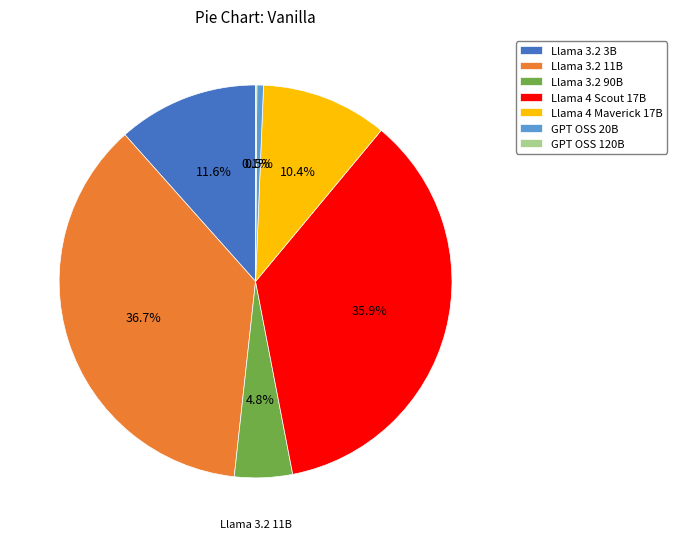

To the nearest percent, what is the difference between the largest and smallest slice percentages?

37%